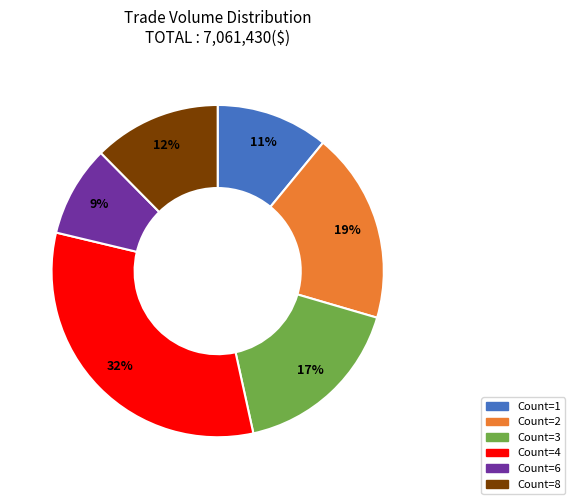

To the nearest percent, what is the difference between the largest and smallest slice percentages?

23%